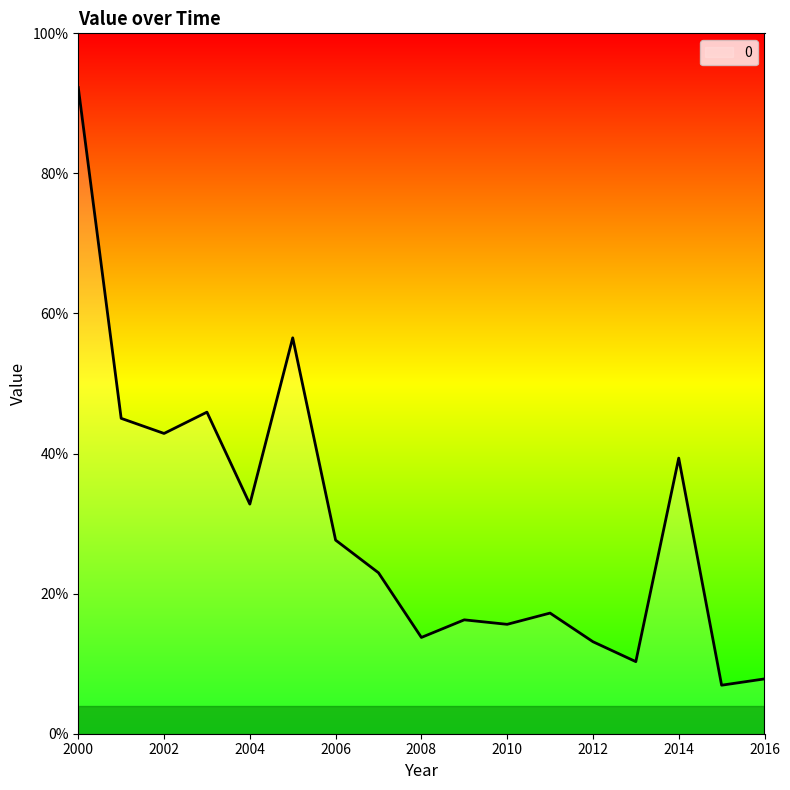

Reading right to left, extract all data points from this chart.

0.1	0.1	0.4	0.1	0.1	0.2	0.2	0.2	0.1	0.2	0.3	0.6	0.3	0.5	0.4	0.5	0.9